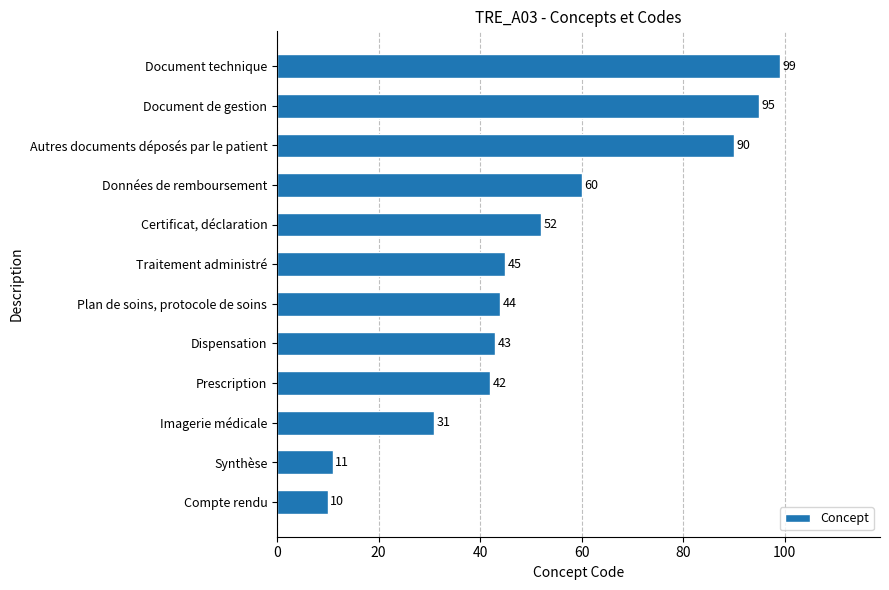

Approximately how many times larger is the value at Plan de soins, protocole de soins compared to Document technique?

0.4